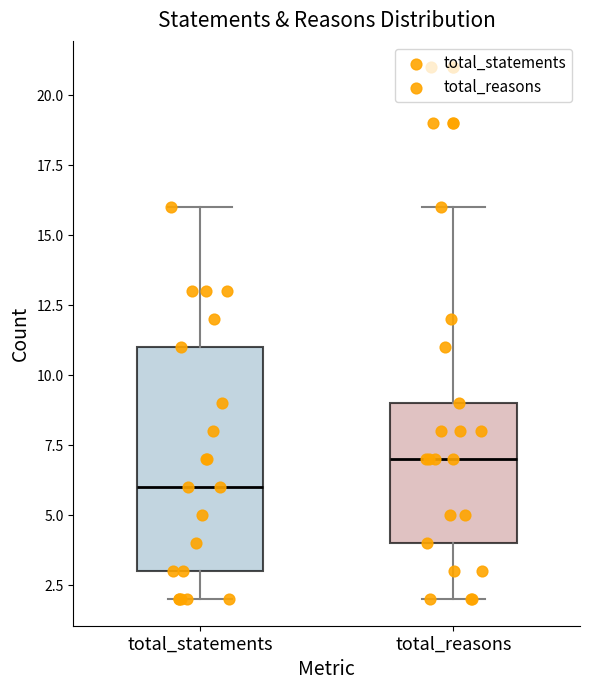

Where is the upper edge of the box for total_statements on the y-axis? The values are not printed on the chart, so give them approximately, as read against the axis.

11